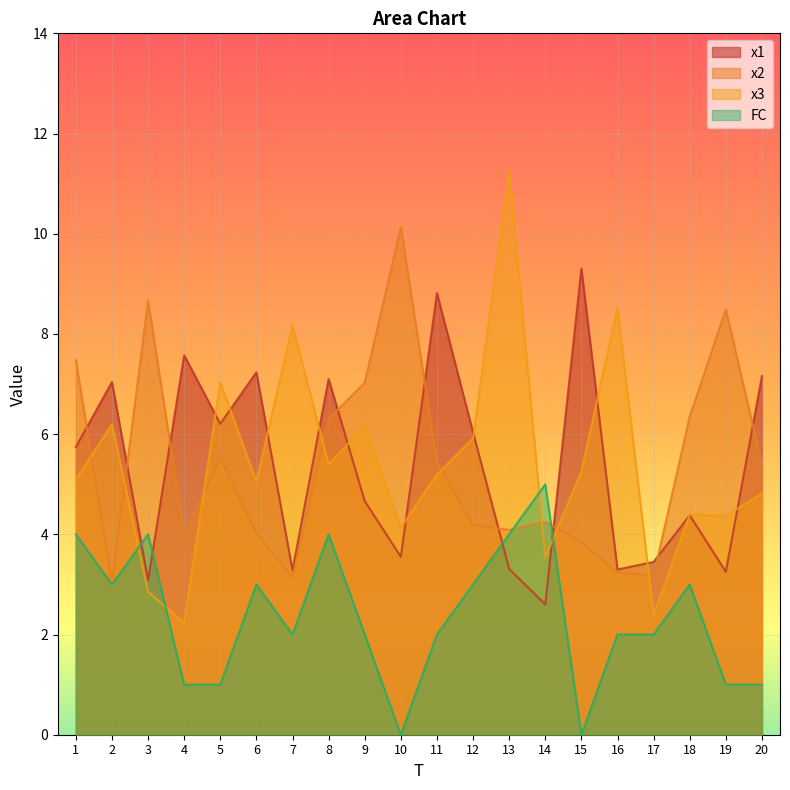

At 15, list the series in order from largest to smallest.

x1, x3, x2, FC